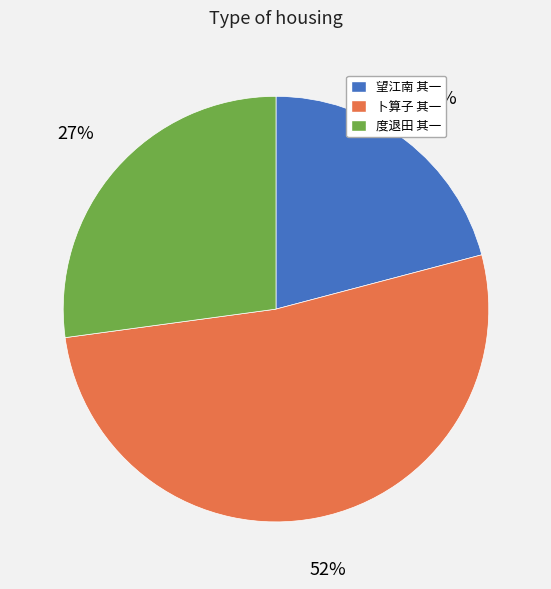

How many slices are in this pie chart?

3